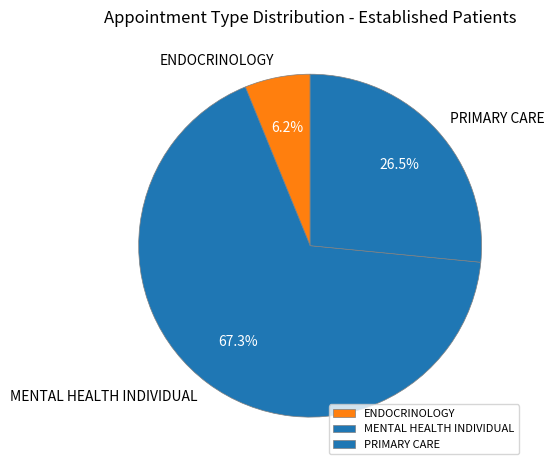

Which category has the smallest portion of the pie?

ENDOCRINOLOGY